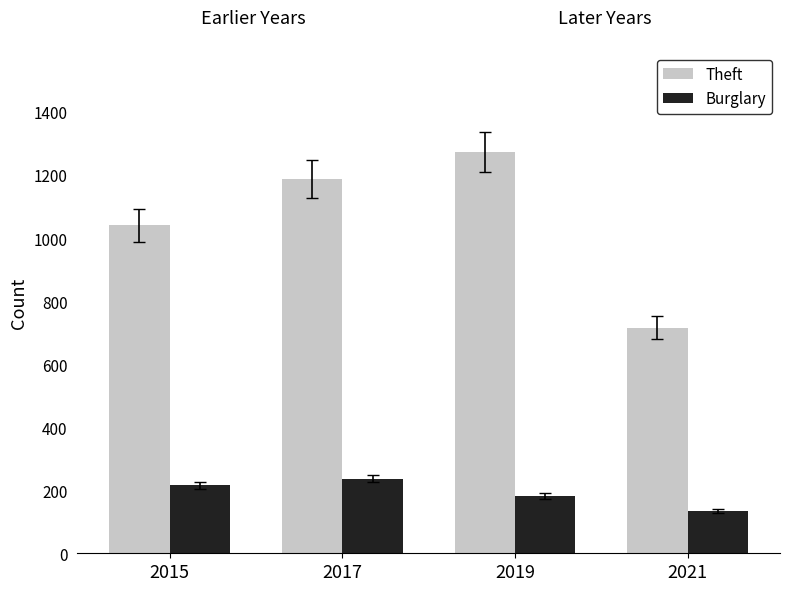

Reading left to right, list all the values displayed in this chart.

Theft: 2015=1041	2017=1188	2019=1272	2021=716
Burglary: 2015=216	2017=237	2019=182	2021=133